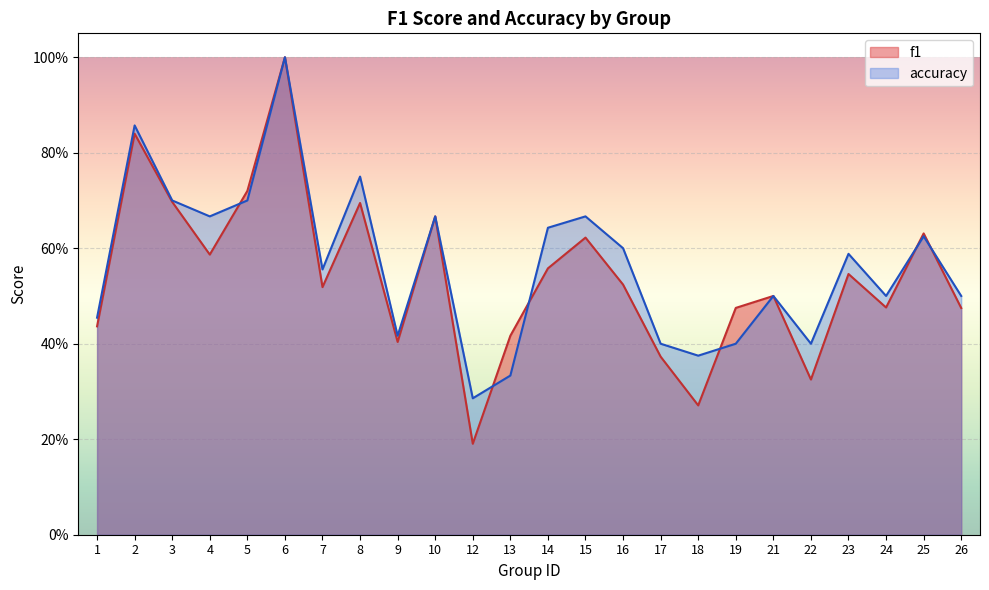

The value of accuracy at 25 is 1.0. True or false?

False